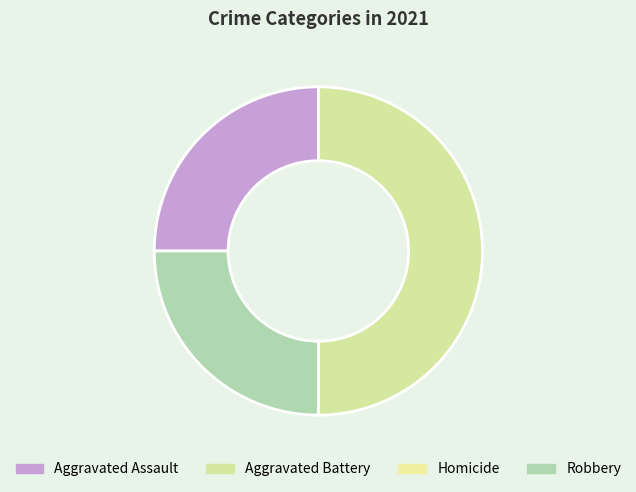

What percentage is the Aggravated Battery slice, to the nearest percent?

50%